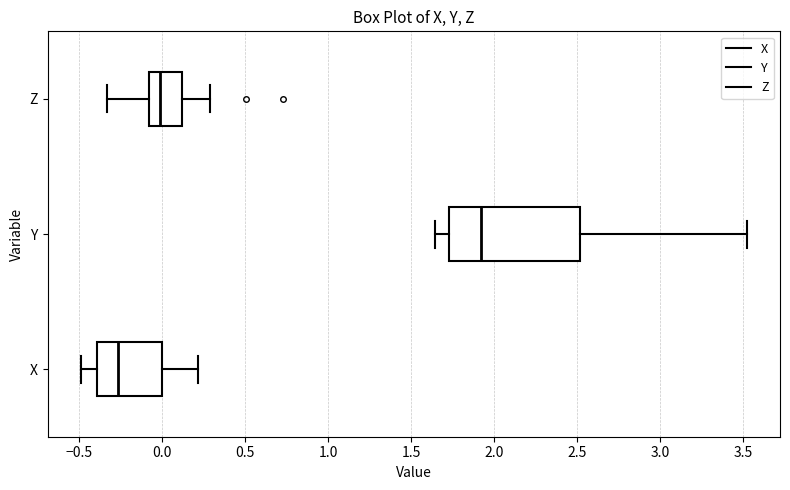

Where does the right whisker of the box for Y end on the x-axis? The values are not printed on the chart, so give them approximately, as read against the axis.

3.50